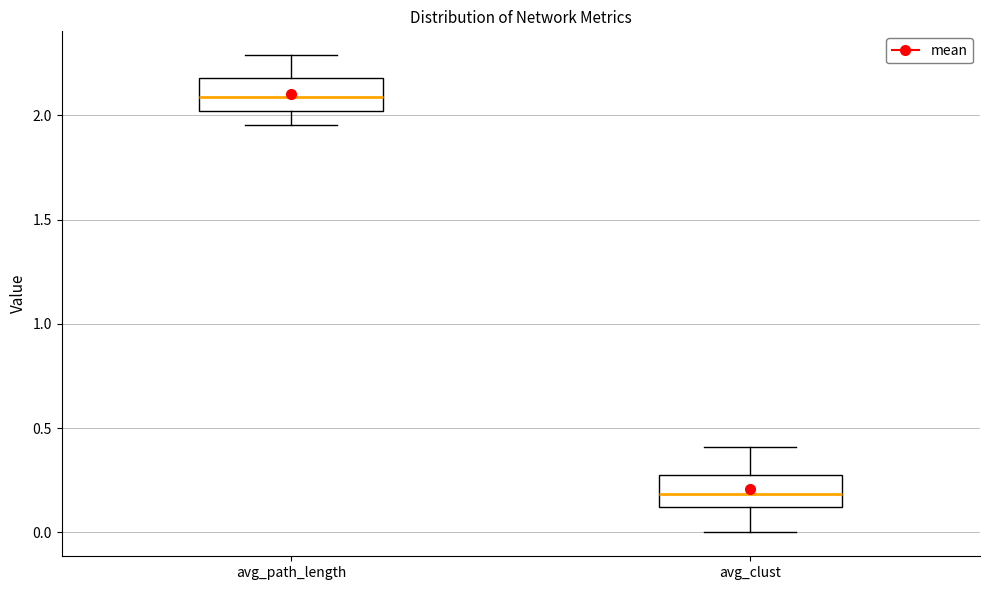

Reading left to right, read every box against the y-axis: the position of its median line, the range the box covers, and the ends of its whiskers. The values are not printed on the chart, so give them approximately, as read against the axis.

avg_path_length: median 2.10, box 2.00 to 2.20, whiskers 1.95 to 2.30
avg_clust: median 0.20, box 0.10 to 0.25, whiskers 0.00 to 0.40